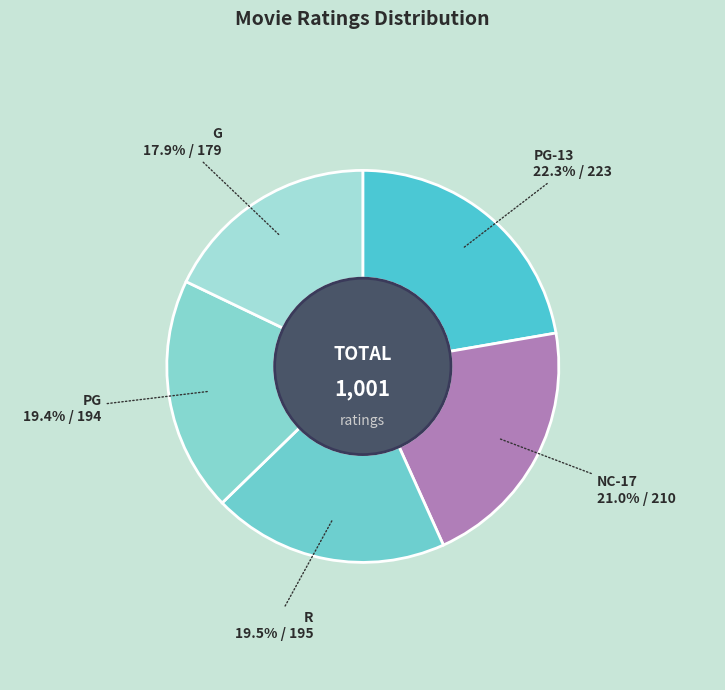

What is the ratio of the value at G to the value at PG-13?

0.8